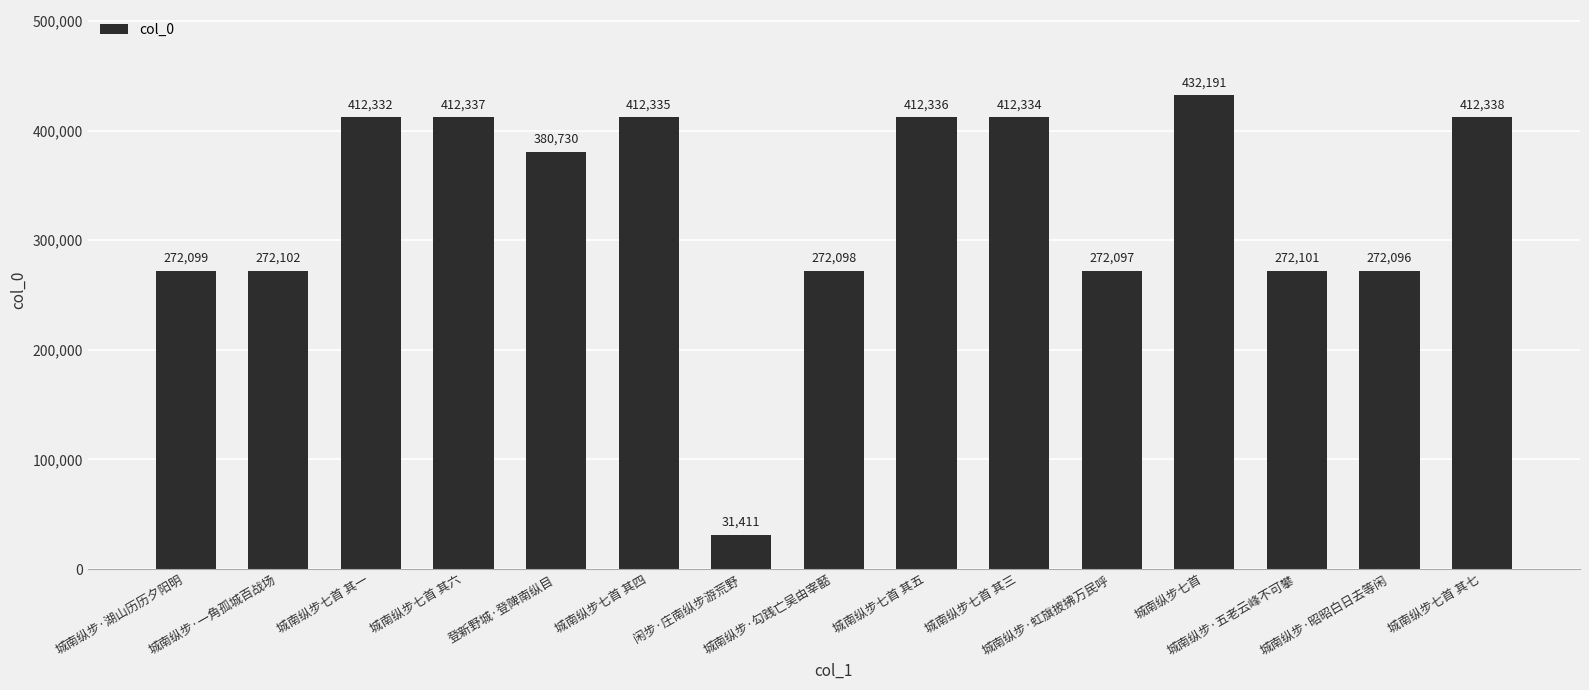

At which label does the data first exceed 380730?

城南纵步七首 其一